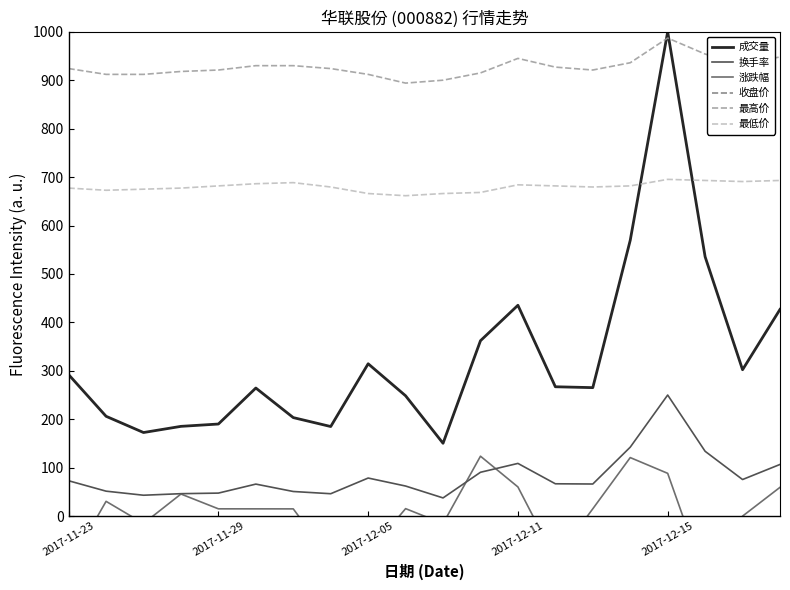

True or false: 换手率 and 最低价 cross at least once.

False